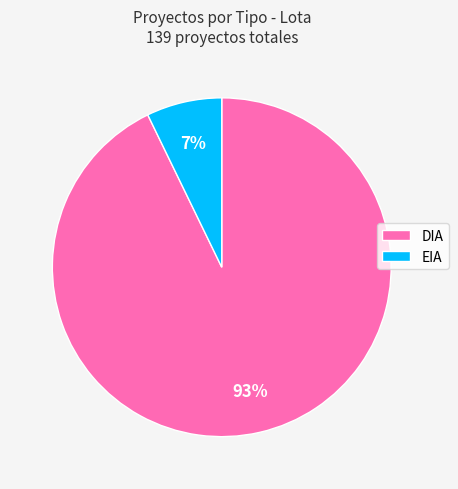

Do DIA and EIA together represent more than half of the pie?

Yes